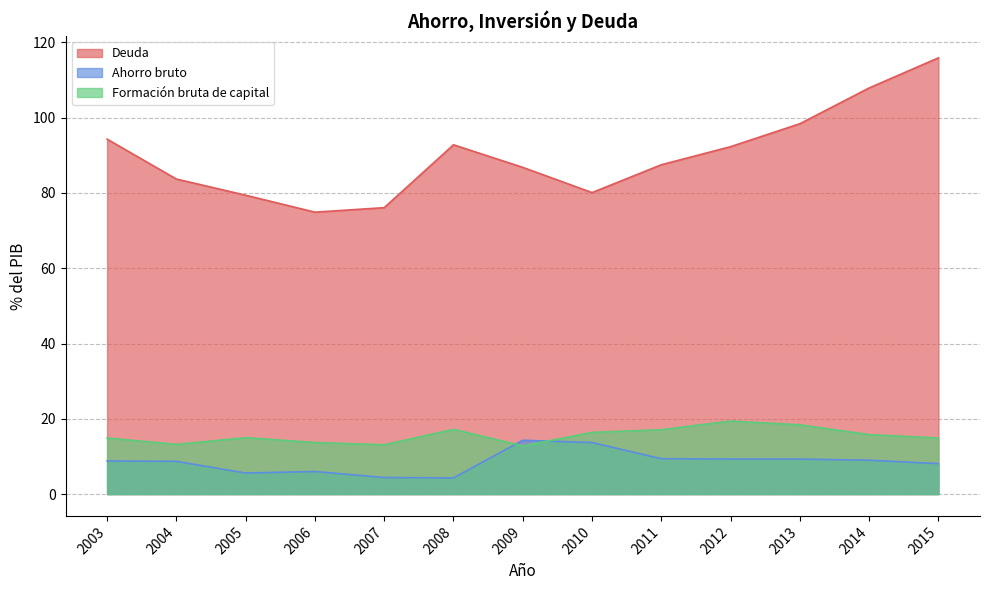

What is the total value across all series at 2008?

114.3